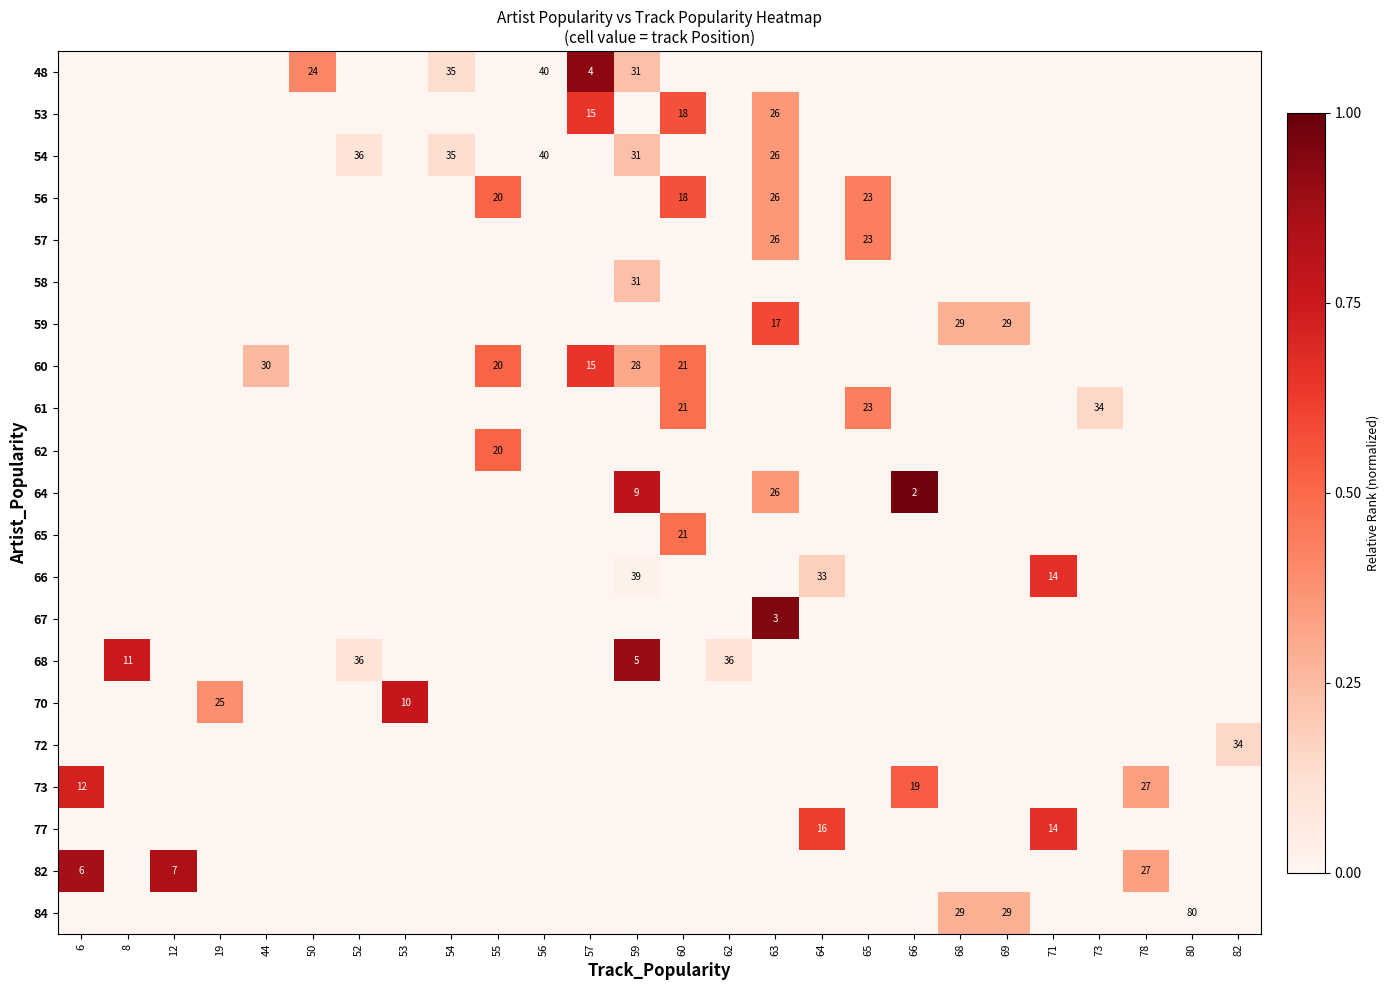

Which label corresponds to the largest value in the chart?

66